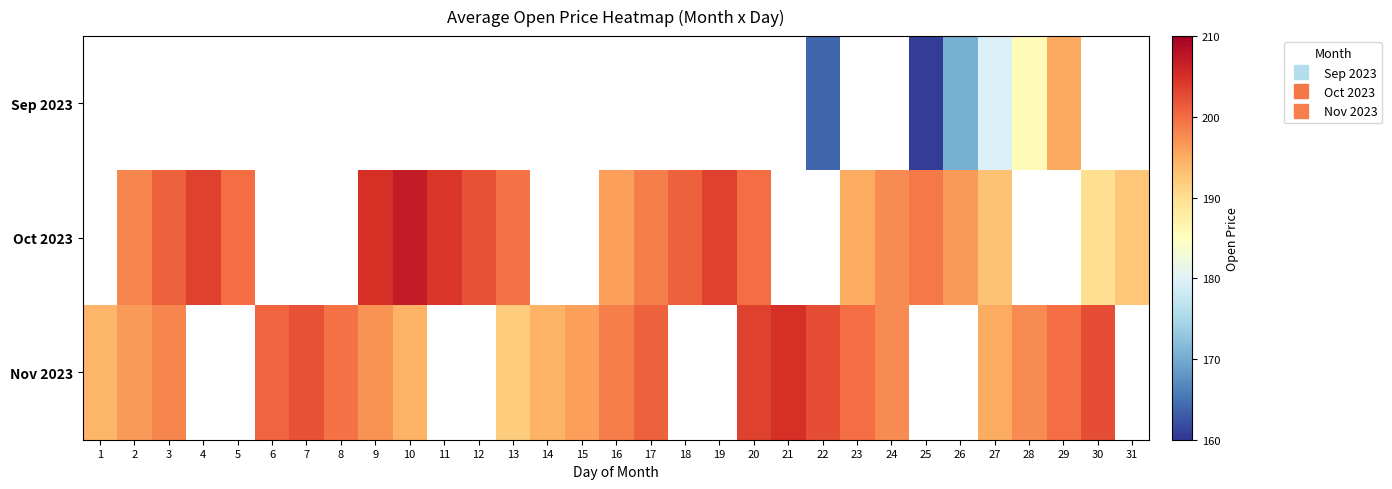

What is the minimum value for Nov 2023?

192.0